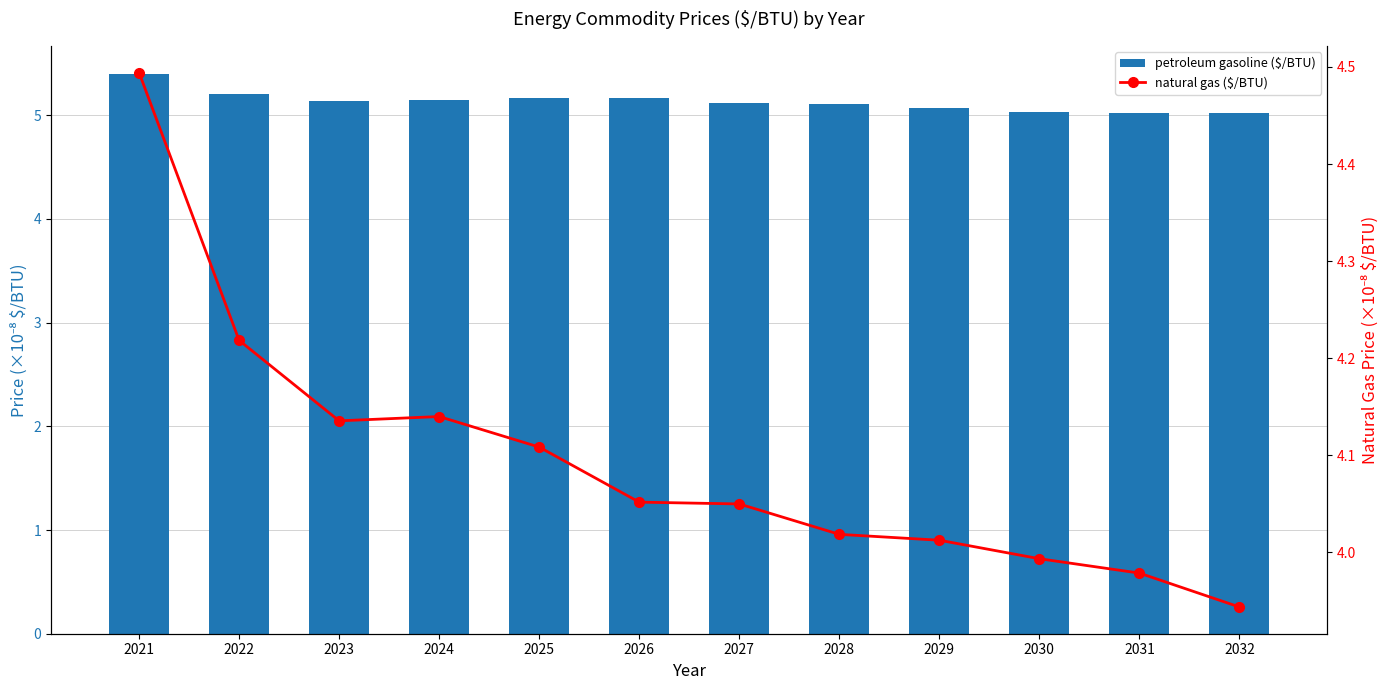

Between 2030 and 2032, which is larger?

2030